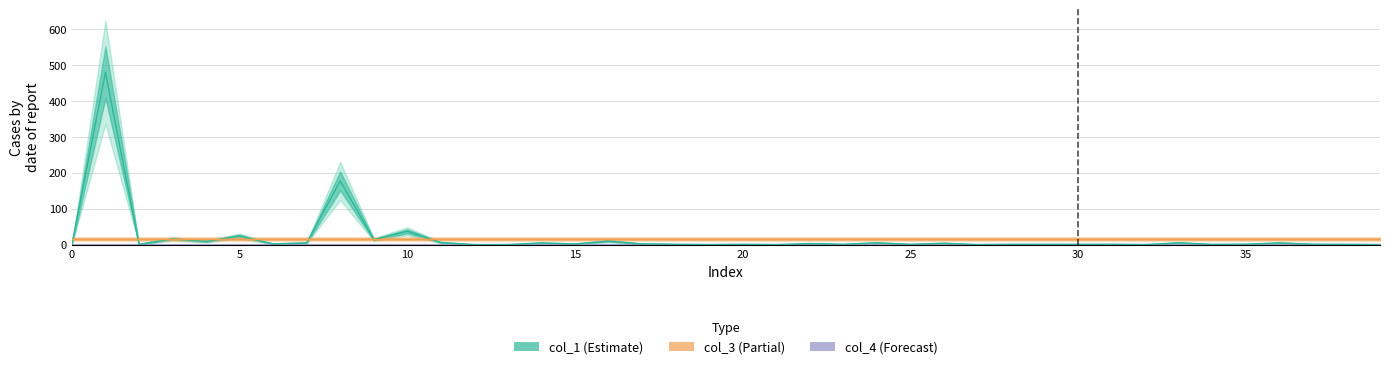

Is this an area chart (filled region under the line)?

No